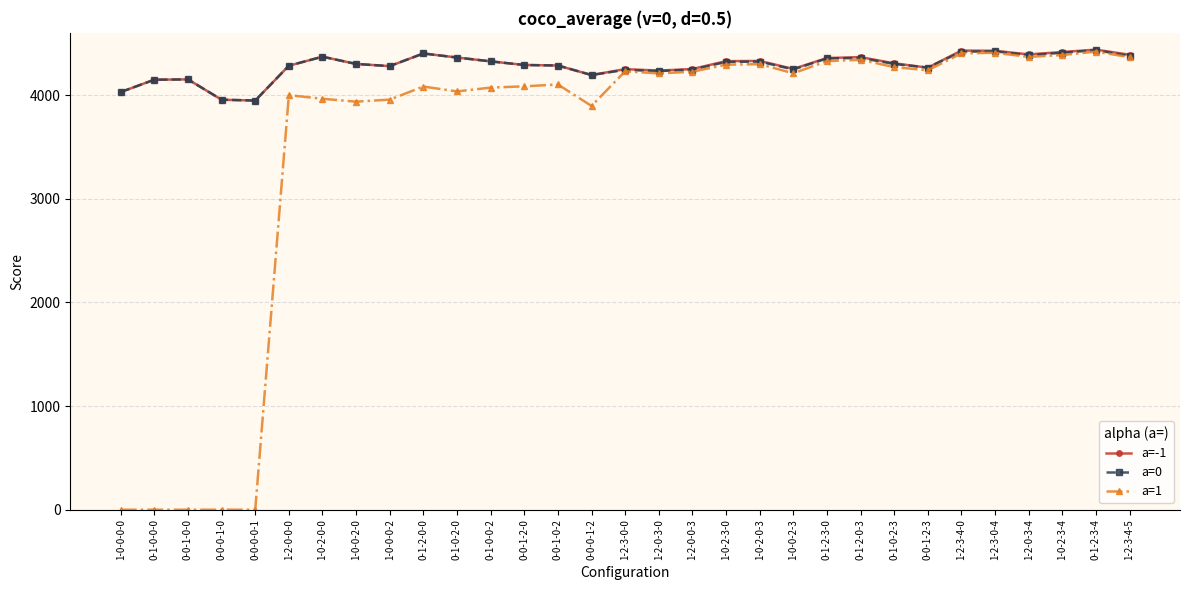

Is the value of a=1 at 0-0-1-0-2 greater than the value of a=0 at 1-0-0-2-0?

No